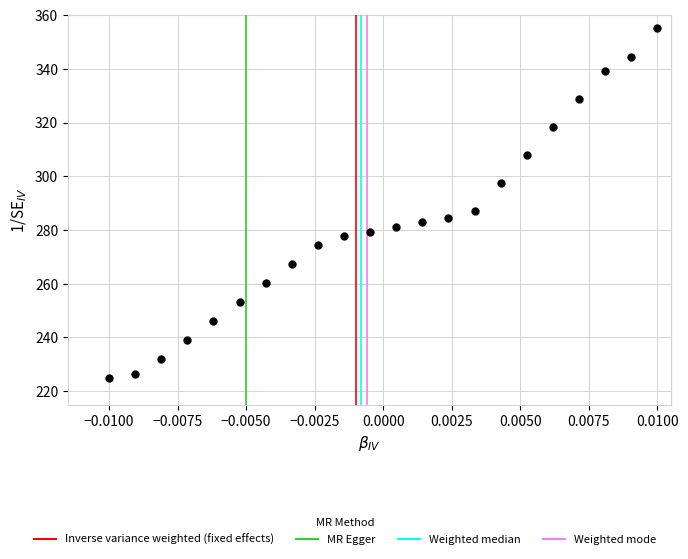

What is the range of Y values (max minus min)?

130.0